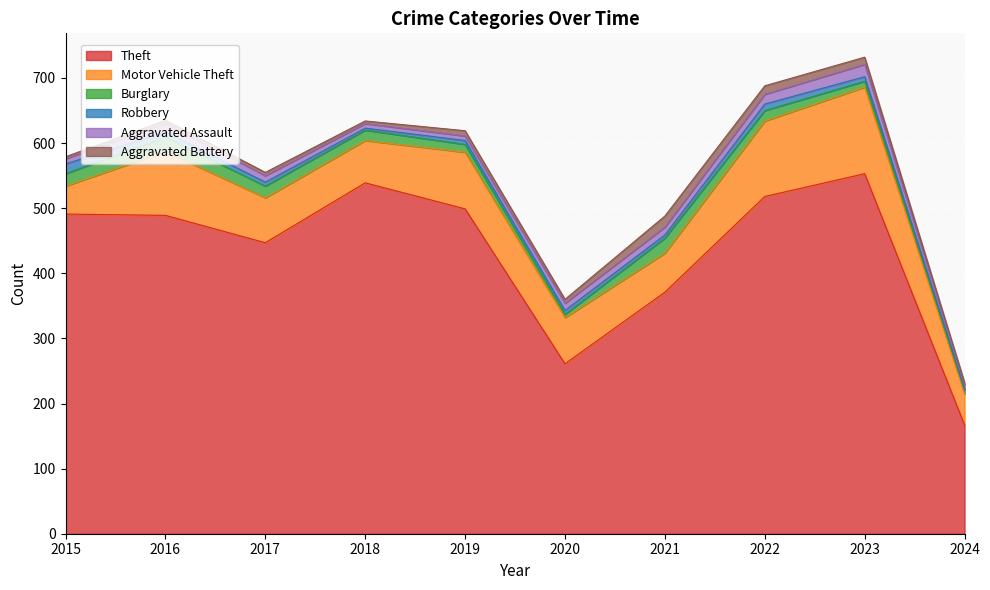

How many lines are shown in the chart?

6